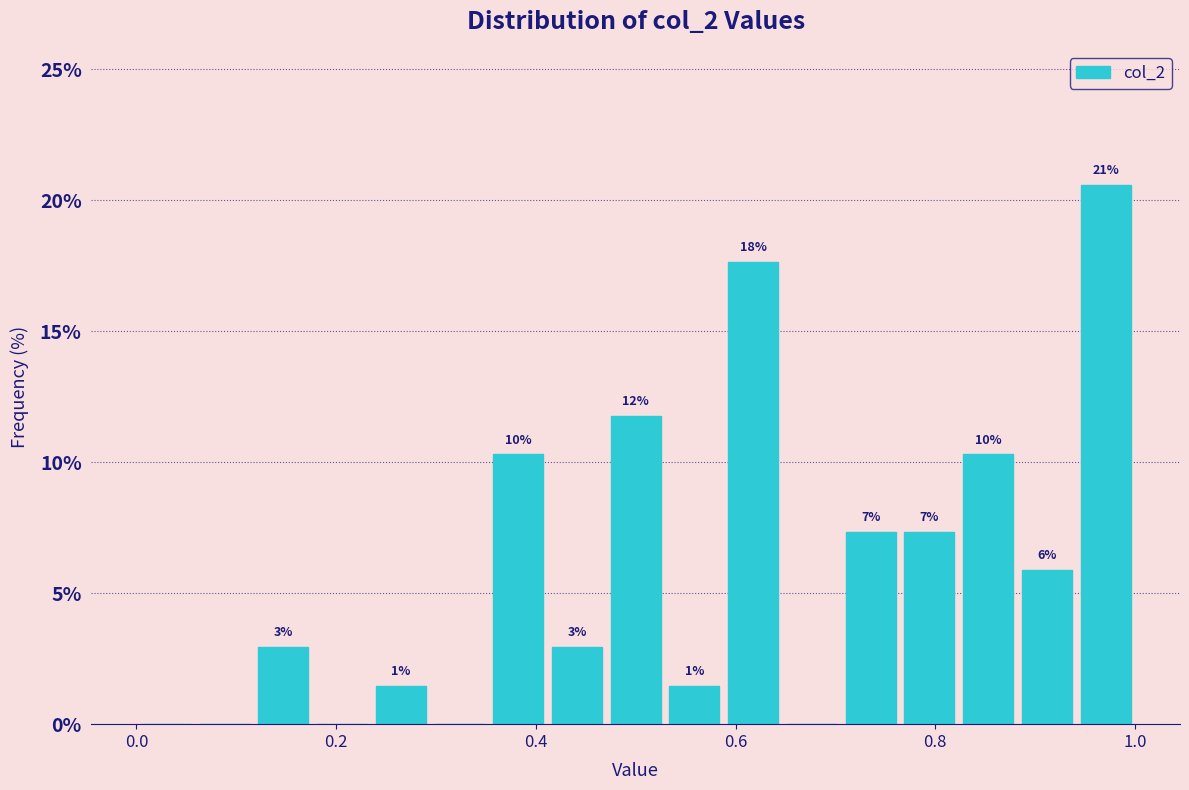

Read against the x-axis, roughly where is the centre of the tallest bar?

0.98